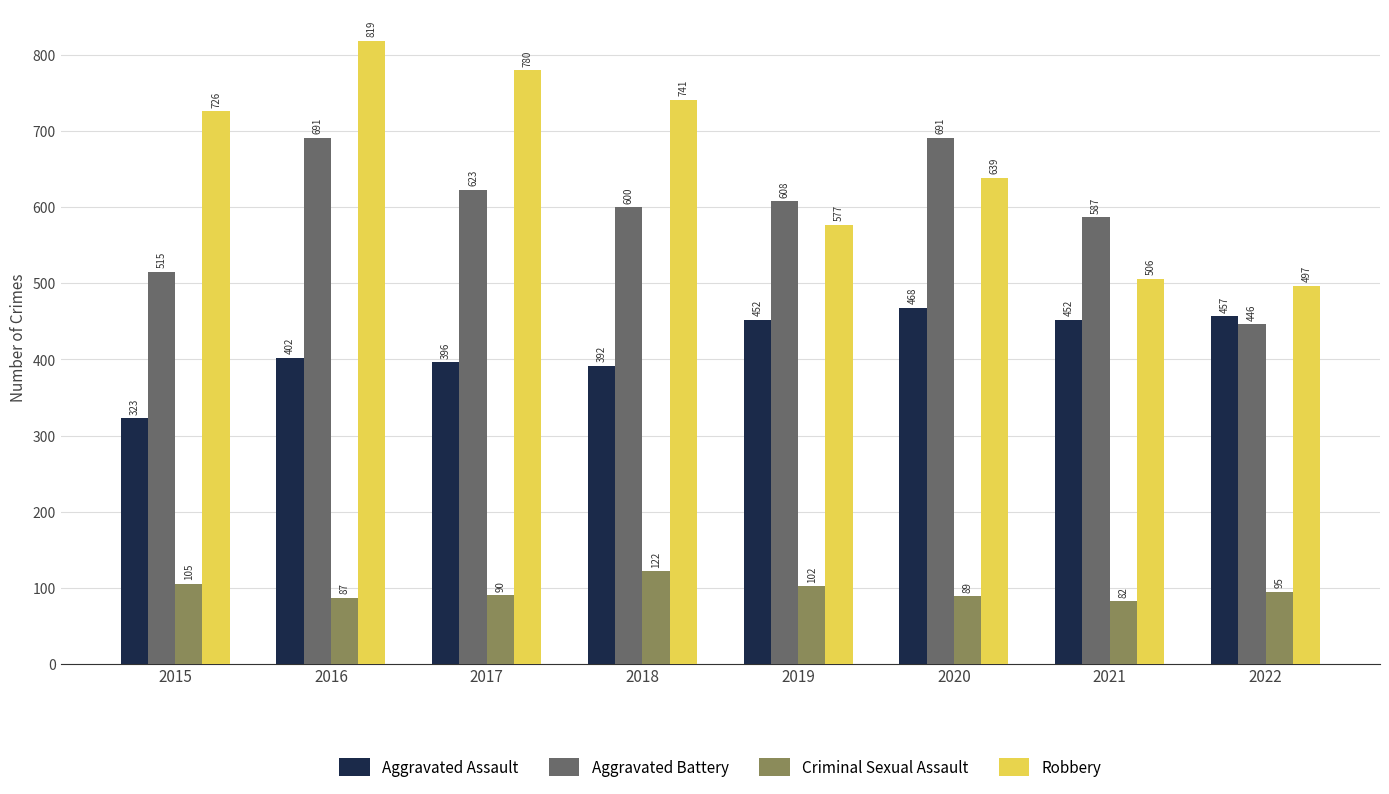

What is the value of the Robbery bar at the 3rd from the left?

780